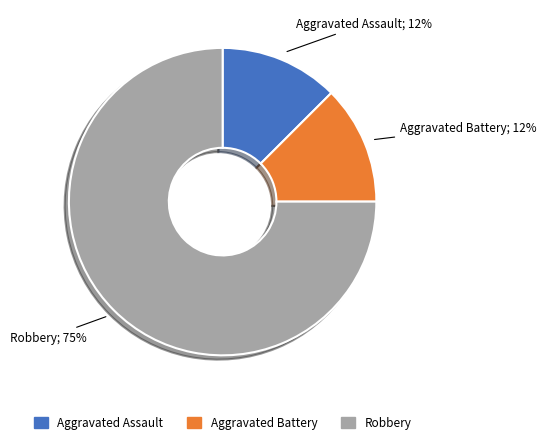

Is there any slice that represents more than half of the pie?

Yes